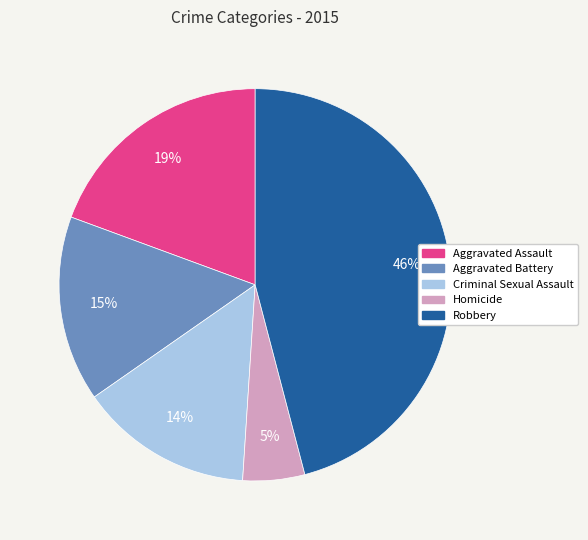

Between Criminal Sexual Assault and Aggravated Battery, which is larger?

Aggravated Battery